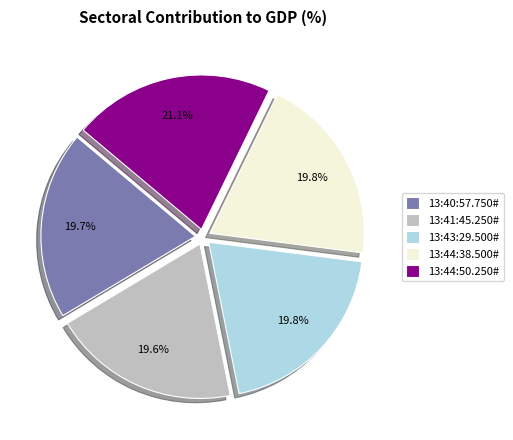

To the nearest percent, what is the combined percentage of 13:44:50.250# and 13:43:29.500#?

41%